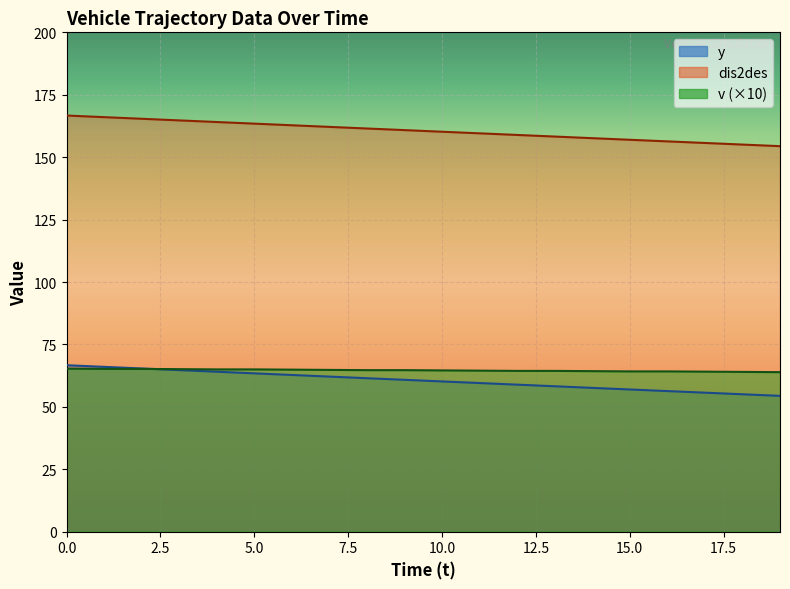

Is it true that y equals 88.1 at 15?

False